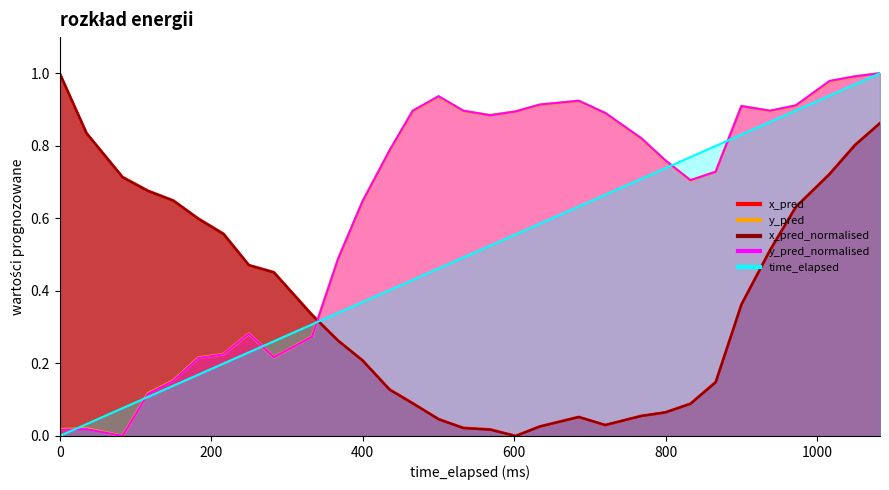

Which series has the largest total across all categories?

y_pred_normalised